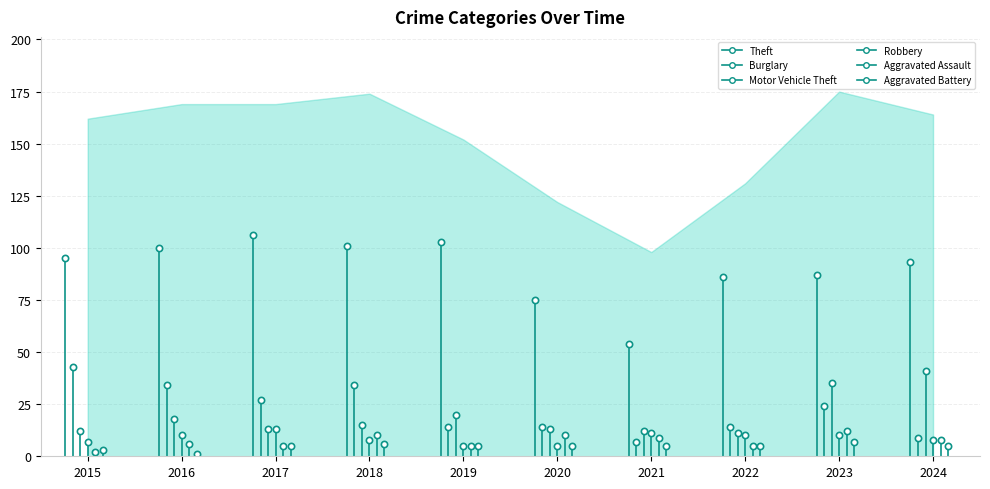

True or false: Robbery and Motor Vehicle Theft cross at least once.

False